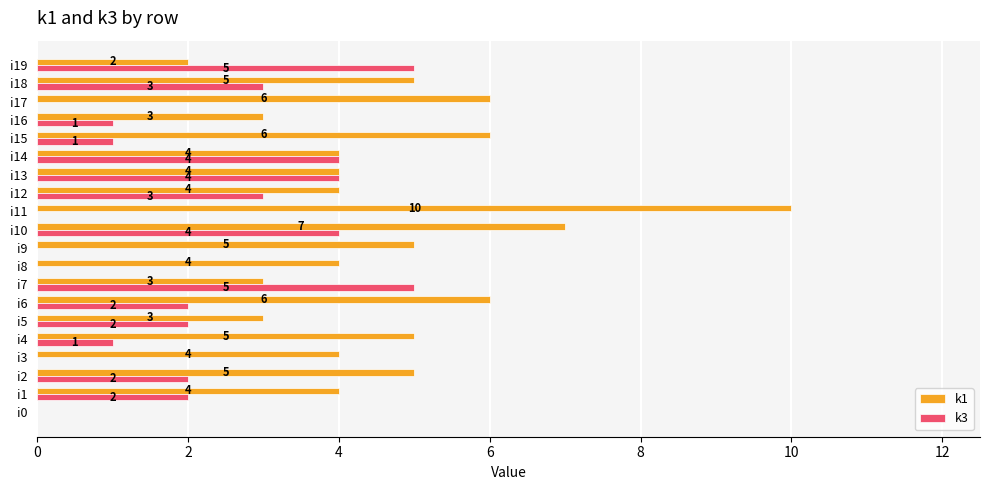

Is it true that k1 equals 3 at i19?

False